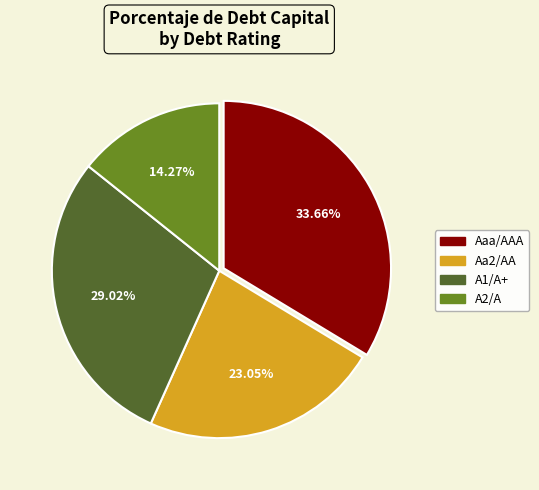

Approximately how many times larger is the value at Aaa/AAA compared to Aa2/AA?

1.5